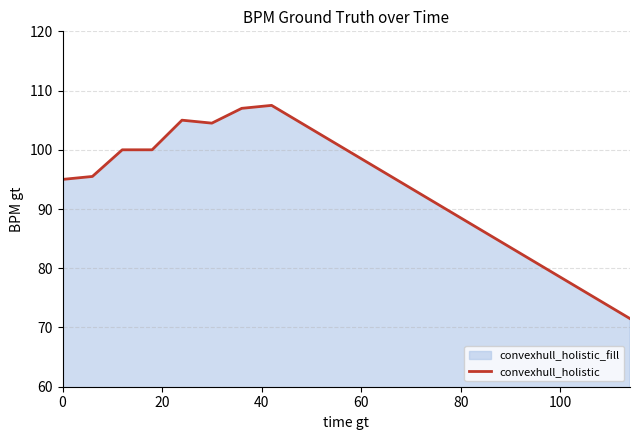

What is the smallest value displayed?

71.5